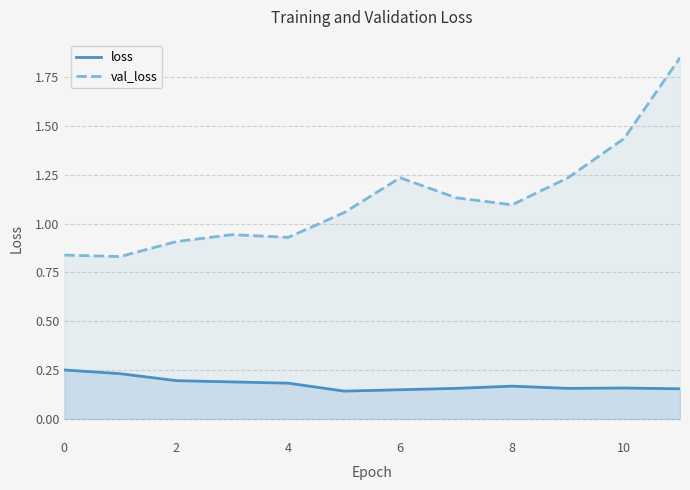

What is the sum of all val_loss values?

13.5